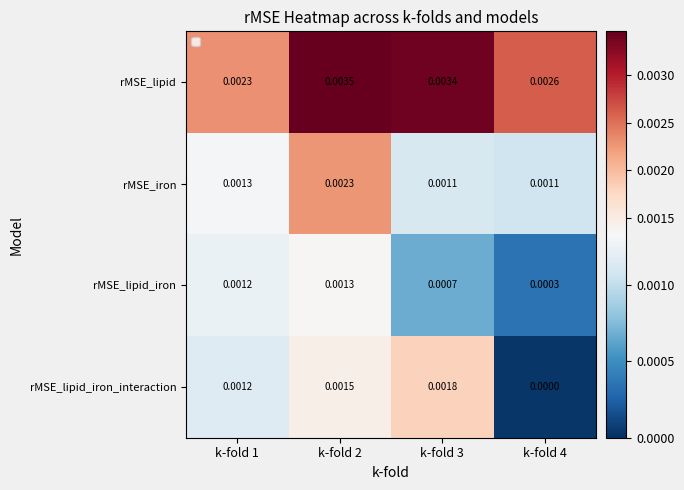

Is the value of rMSE_lipid_iron at k-fold 3 greater than the value of rMSE_lipid at k-fold 1?

No